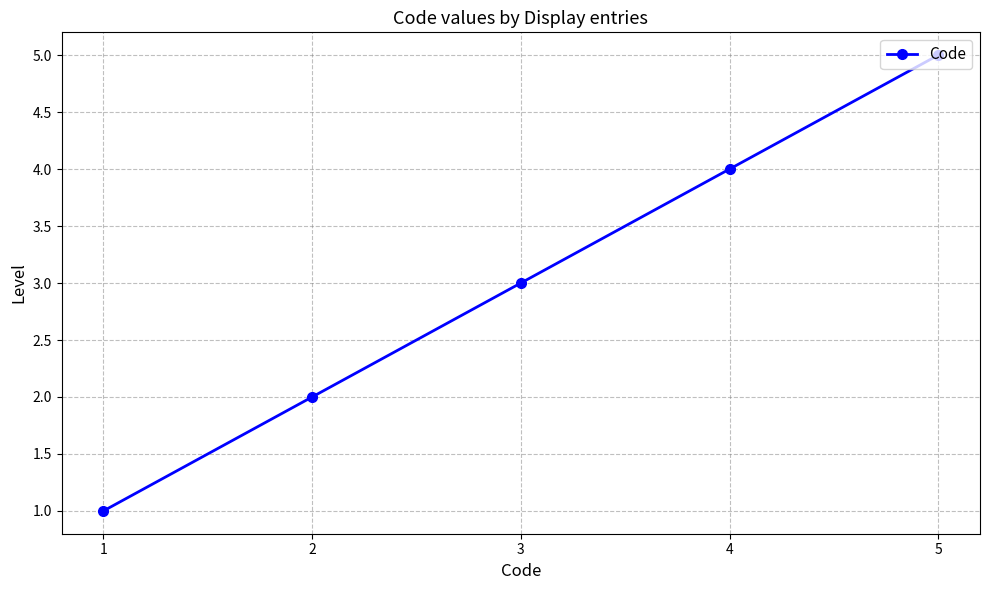

What is the change in value from 1 to 5?

+4